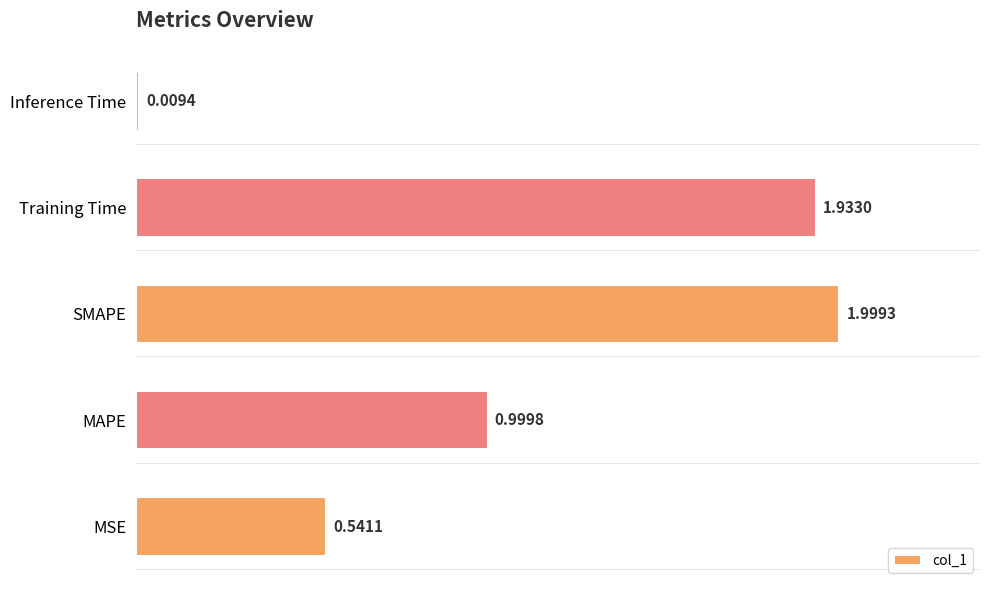

What is the sum of all values?

5.5